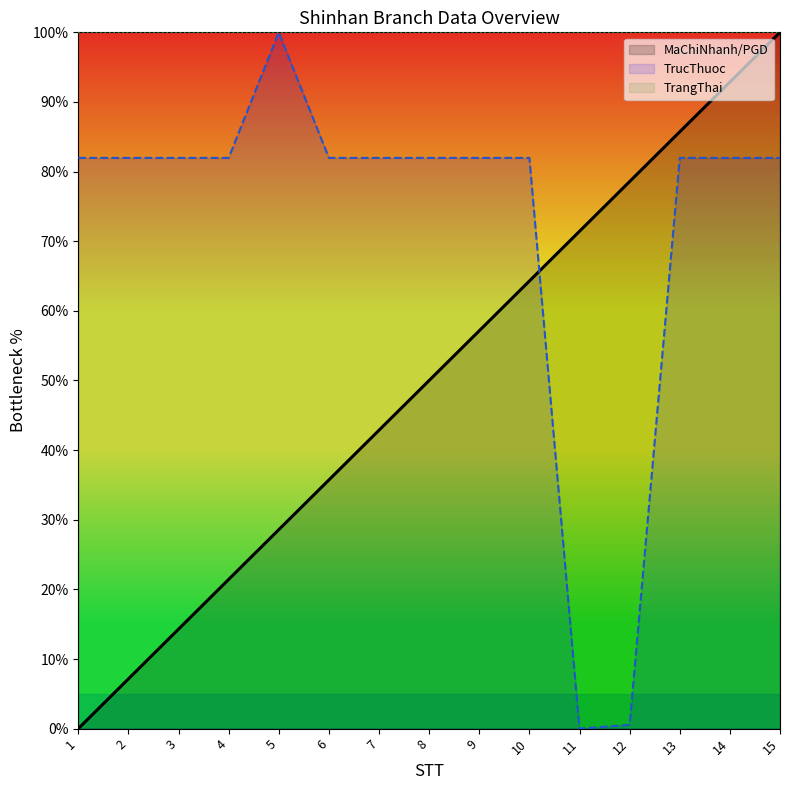

At how many categories does at least one series exceed 11?

15